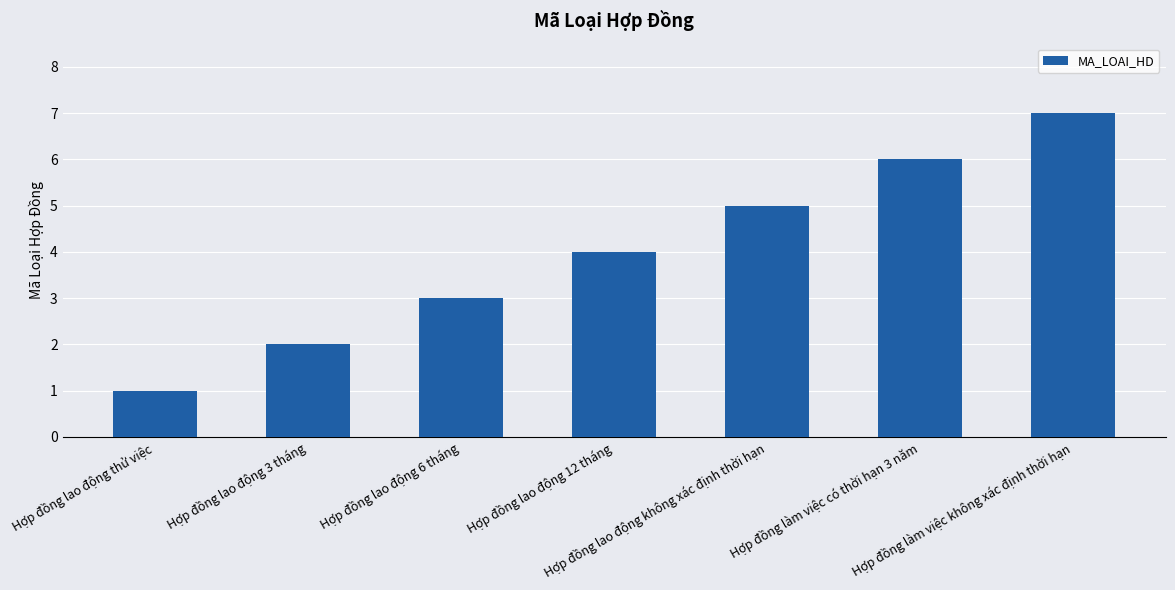

What is the sum of all values?

28